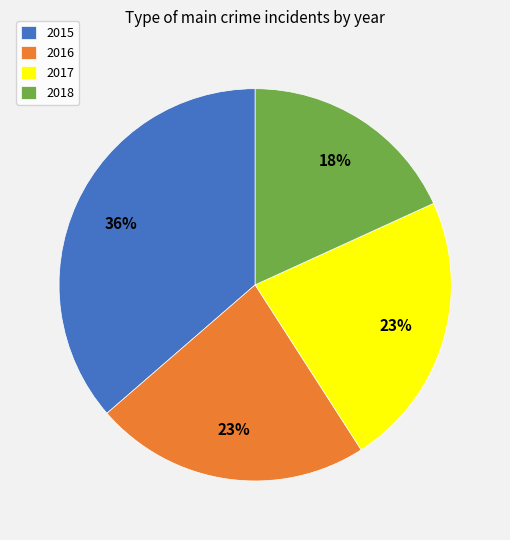

Do 2016 and 2015 together represent more than half of the pie?

Yes